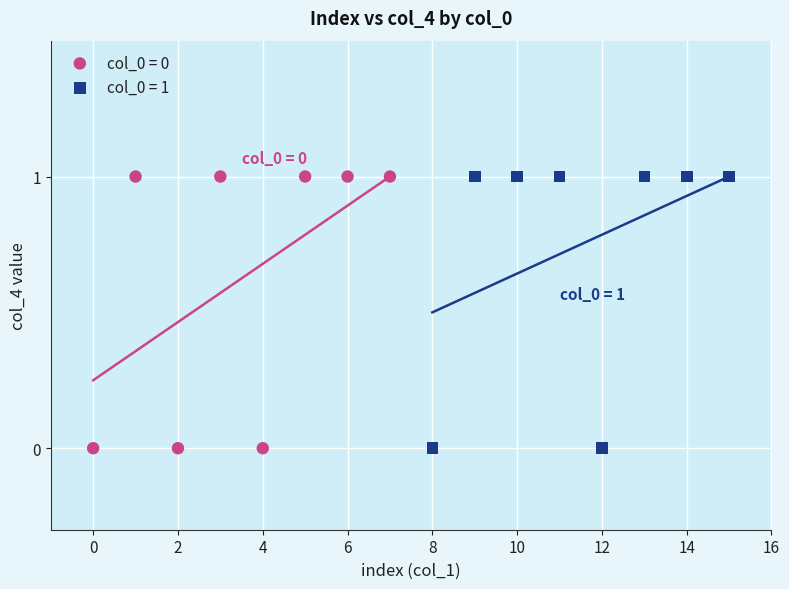

What are all the series names shown in the legend?

col_0 = 0, col_0 = 1